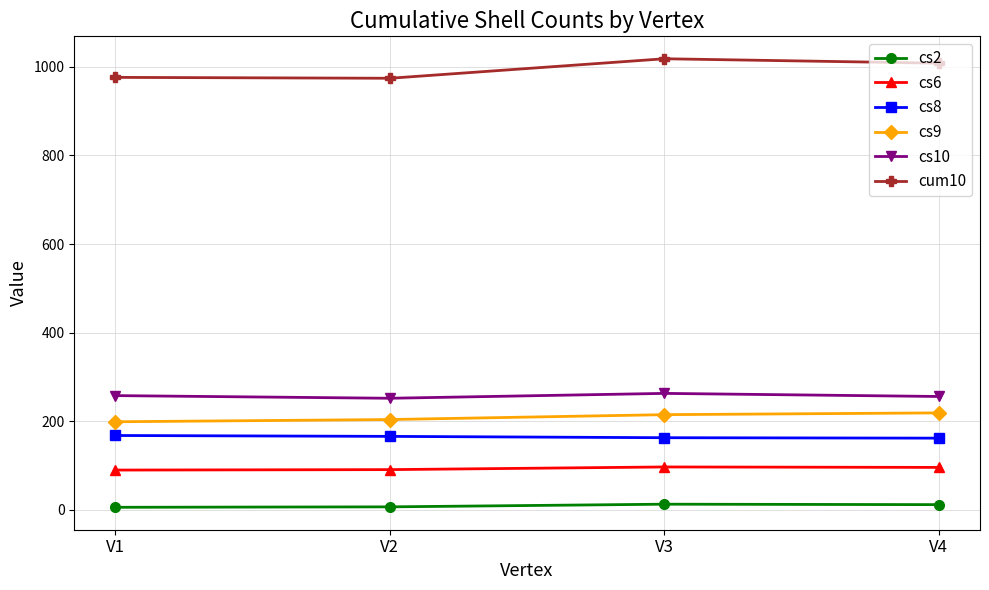

At how many categories does at least one series exceed 504?

4